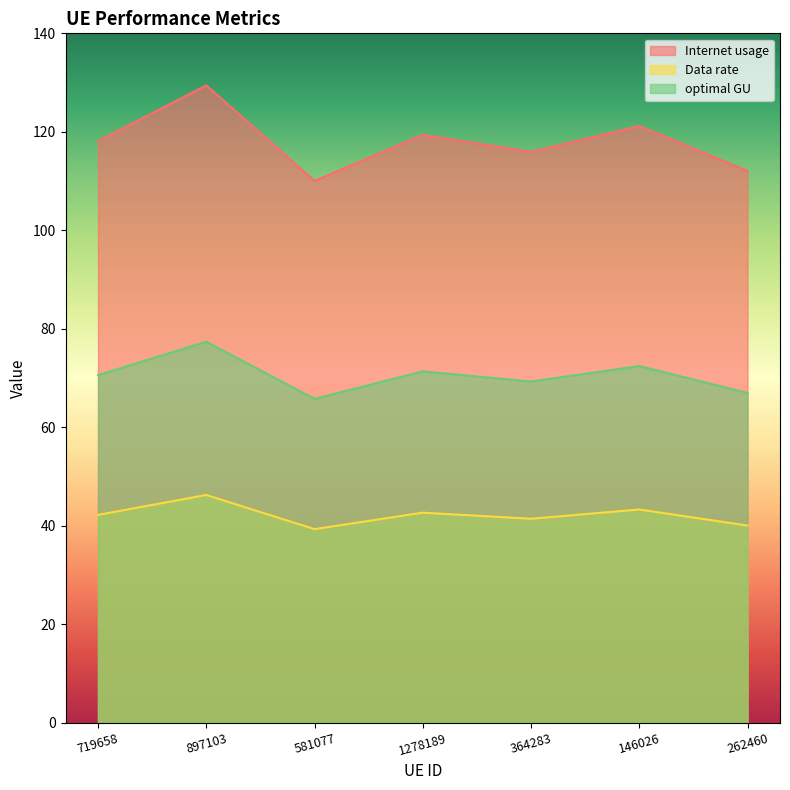

True or false: Data rate and Internet usage intersect in this chart.

False